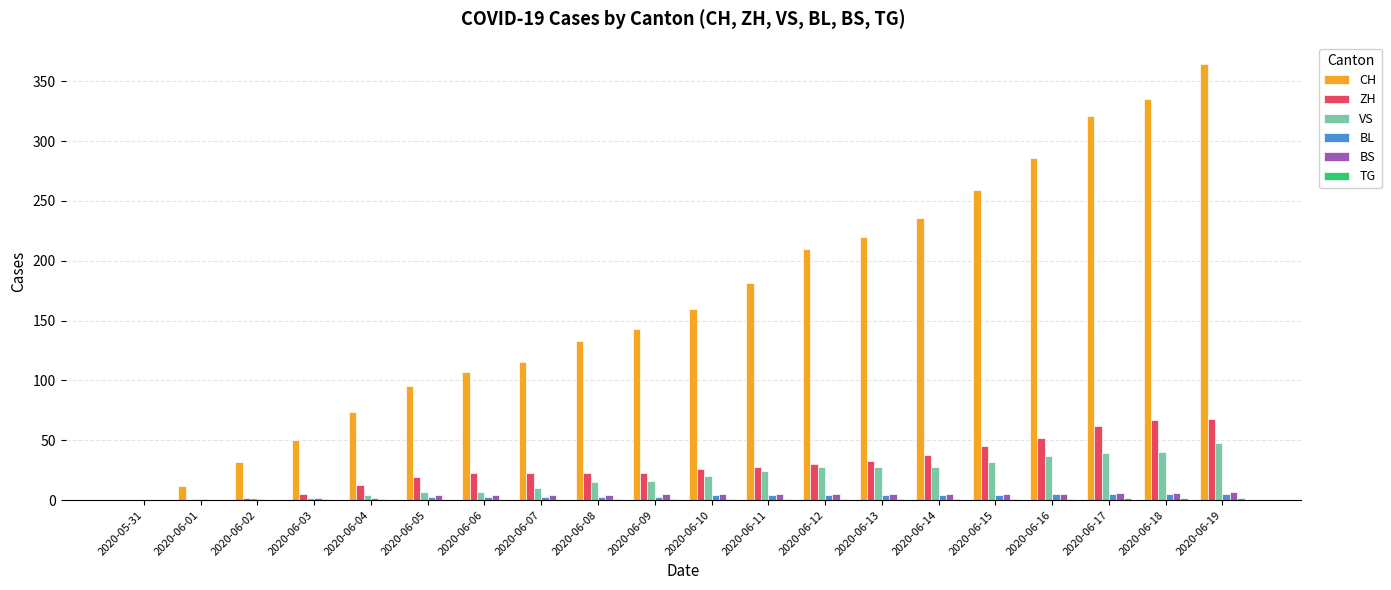

Which series has the largest total across all categories?

CH